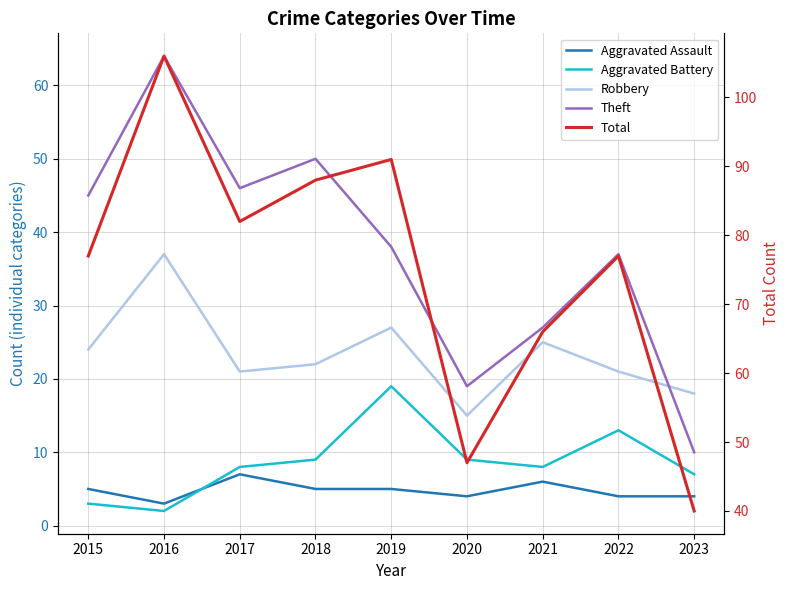

True or false: Theft has more than 1 interior local peaks.

True